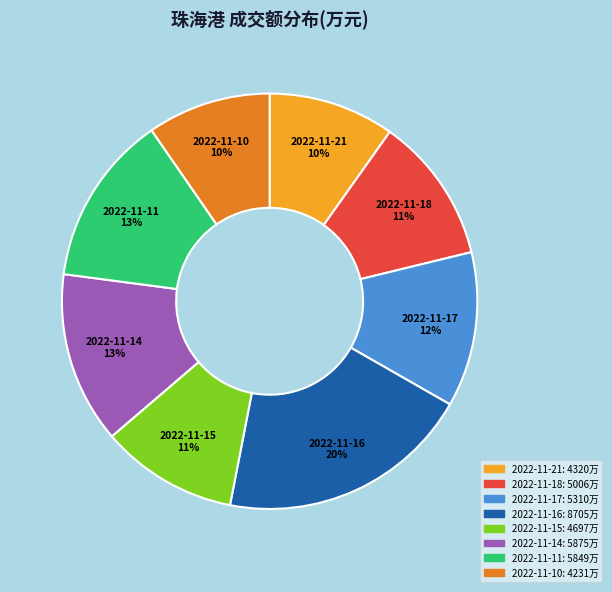

The 2022-11-15 slice represents 11% of the pie. True or false?

True